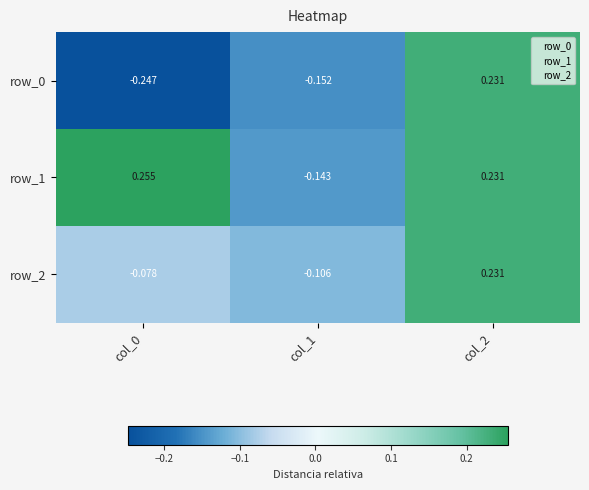

Rank the categories by row_1 value from lowest to highest.

col_1, col_2, col_0